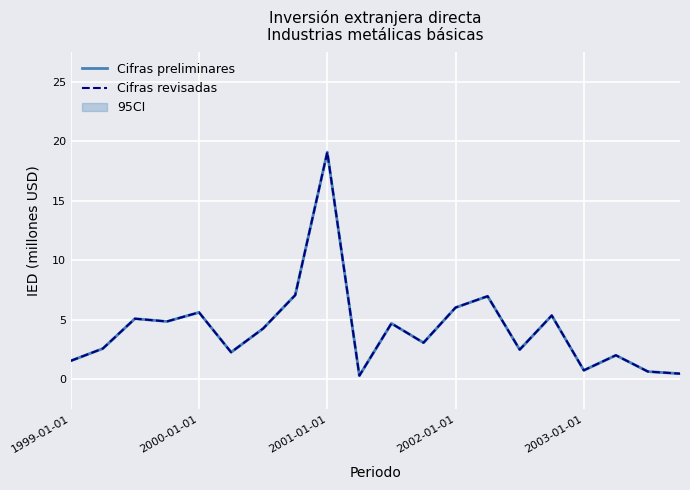

Reading left to right, list all the values displayed in this chart.

Cifras preliminares: 1.6	2.6	5.1	4.9	5.6	2.3	4.3	7.1	19.1	0.3	4.7	3.1	6.0	7.0	2.5	5.4	0.8	2.0	0.6	0.5
Cifras revisadas: 1.6	2.6	5.1	4.9	5.6	2.3	4.3	7.1	19.1	0.3	4.7	3.1	6.0	7.0	2.5	5.4	0.8	2.0	0.6	0.5